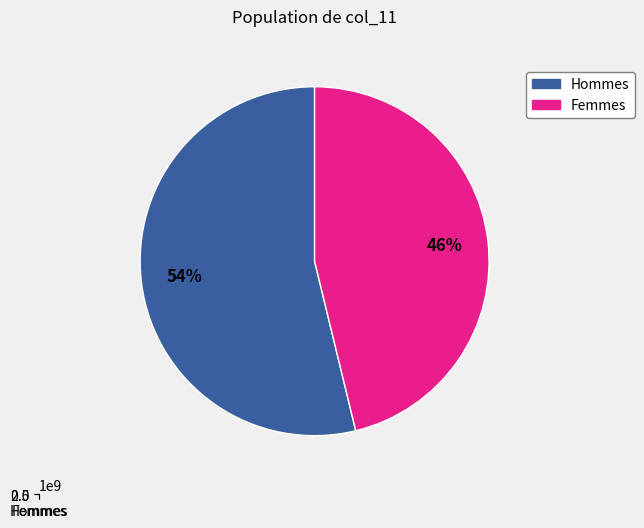

To the nearest percent, what is the average slice percentage?

50%